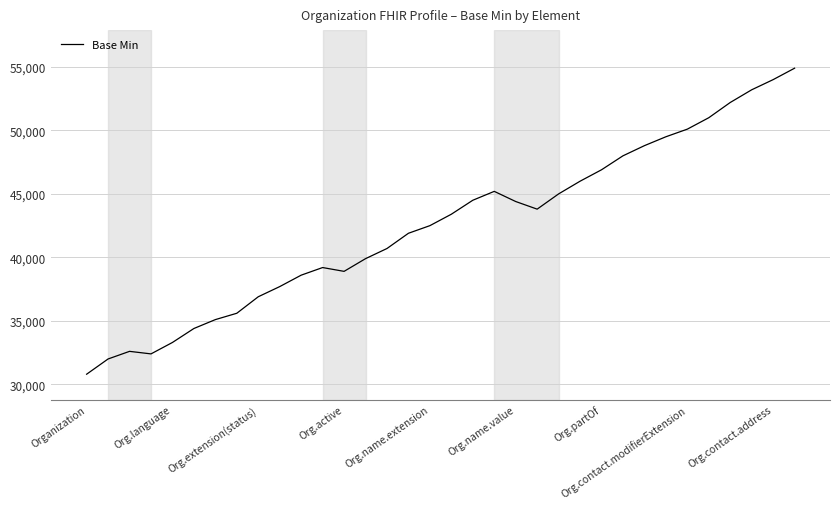

What is the minimum value shown in the chart?

30800